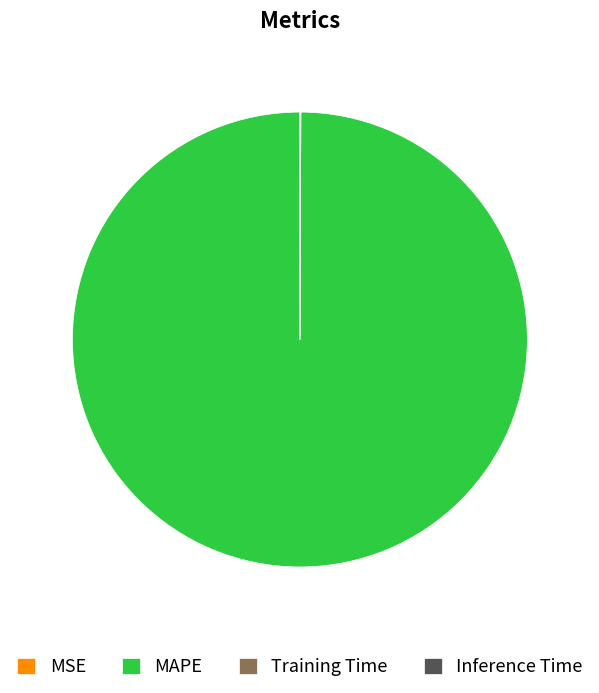

Does MAPE represent more than half of the total?

Yes